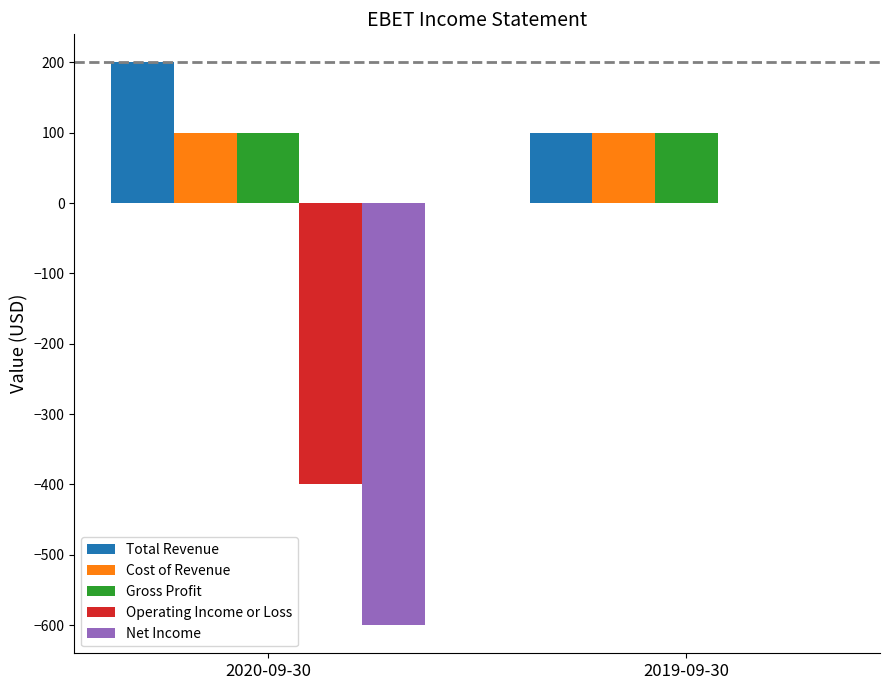

What are all the series names shown in the legend?

Total Revenue, Cost of Revenue, Gross Profit, Operating Income or Loss, Net Income